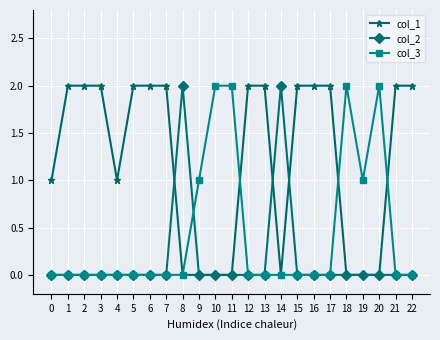

Does the chart have visible grid lines?

Yes